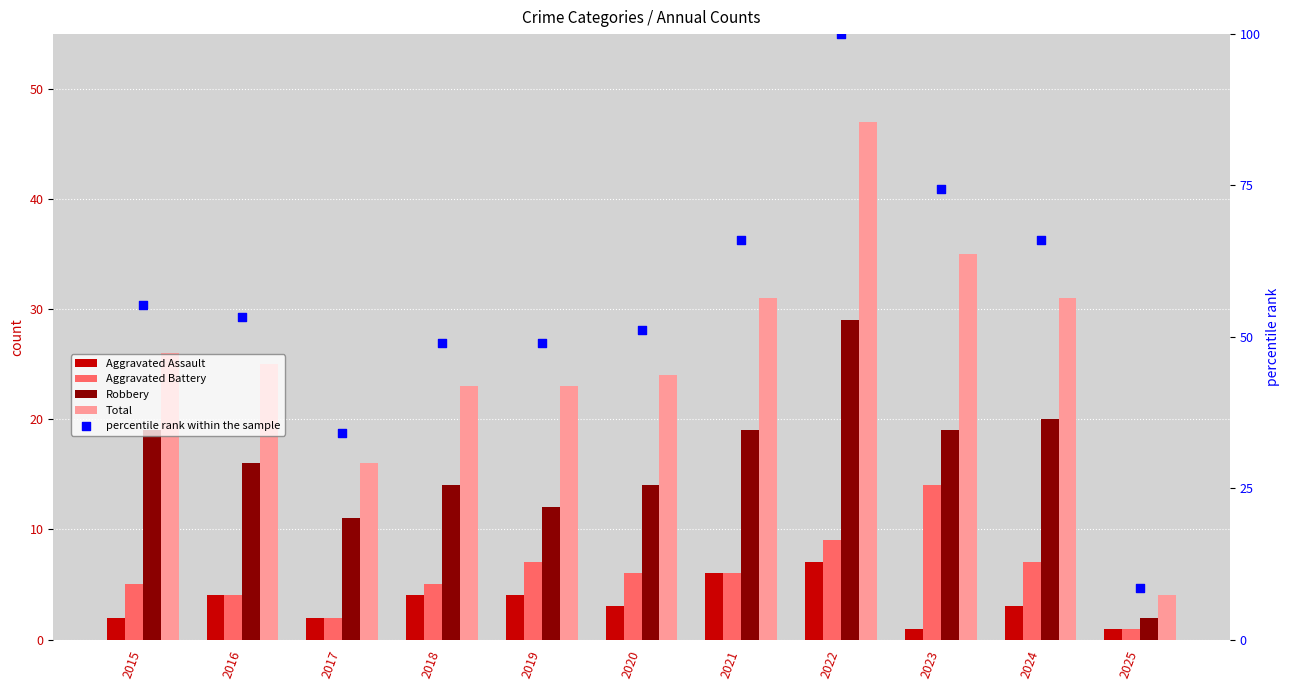

Which series contains the lowest Y value?

Aggravated Assault